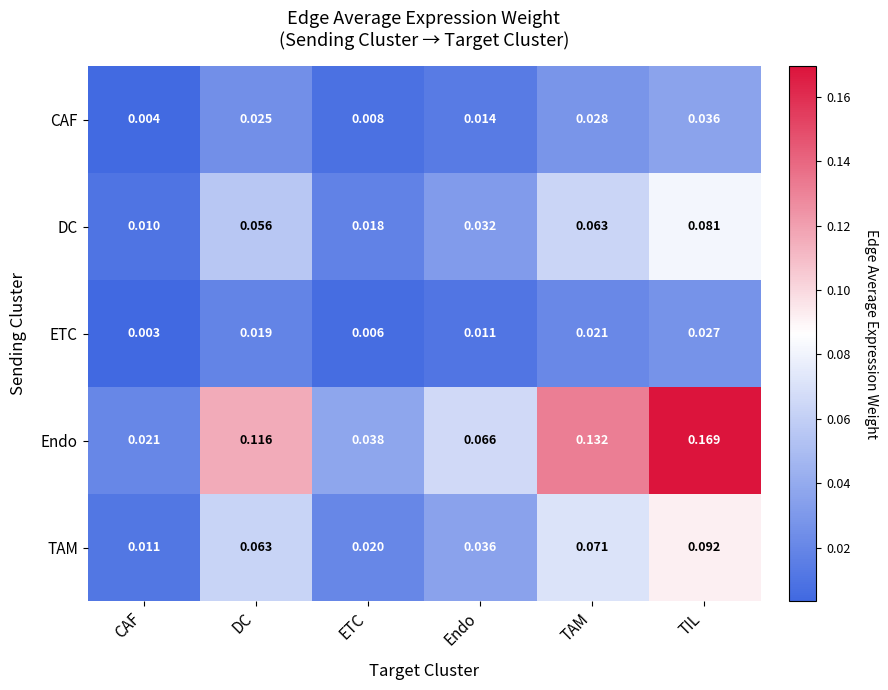

At which category is the sum across all series the highest?

TIL